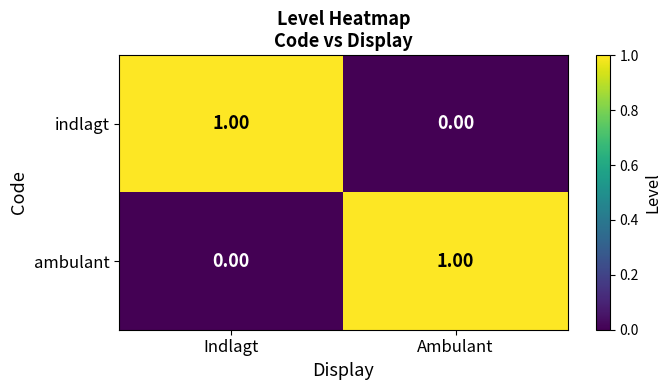

At which label is ambulant closest to 0?

Indlagt